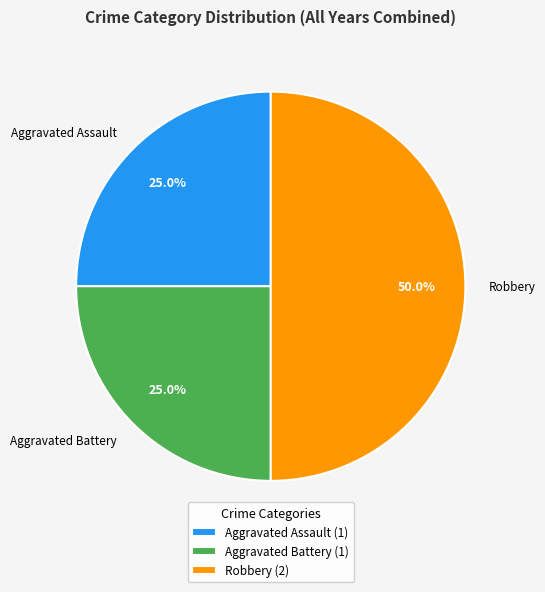

To the nearest percent, what percentage of the pie is Aggravated Battery?

25%